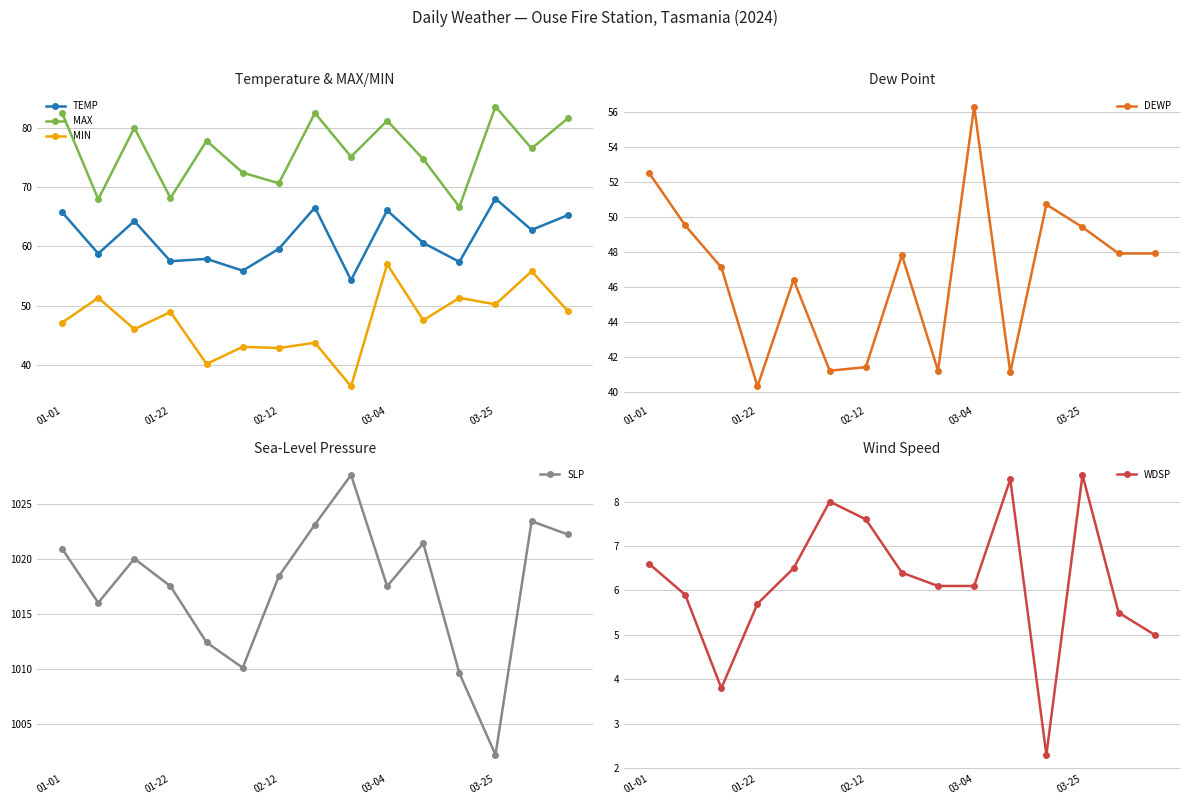

Which series has the widest spread of values?

SLP